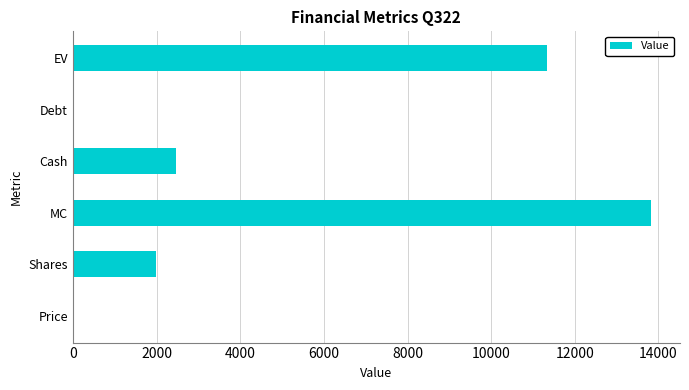

Are the bars horizontal?

Yes